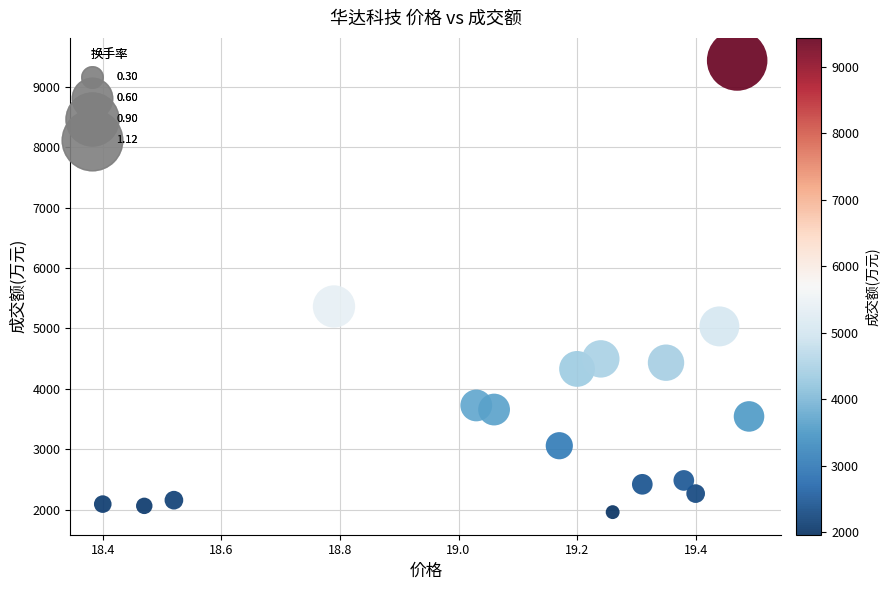

What Y value in the scatter plot is closest to 5698?

5364